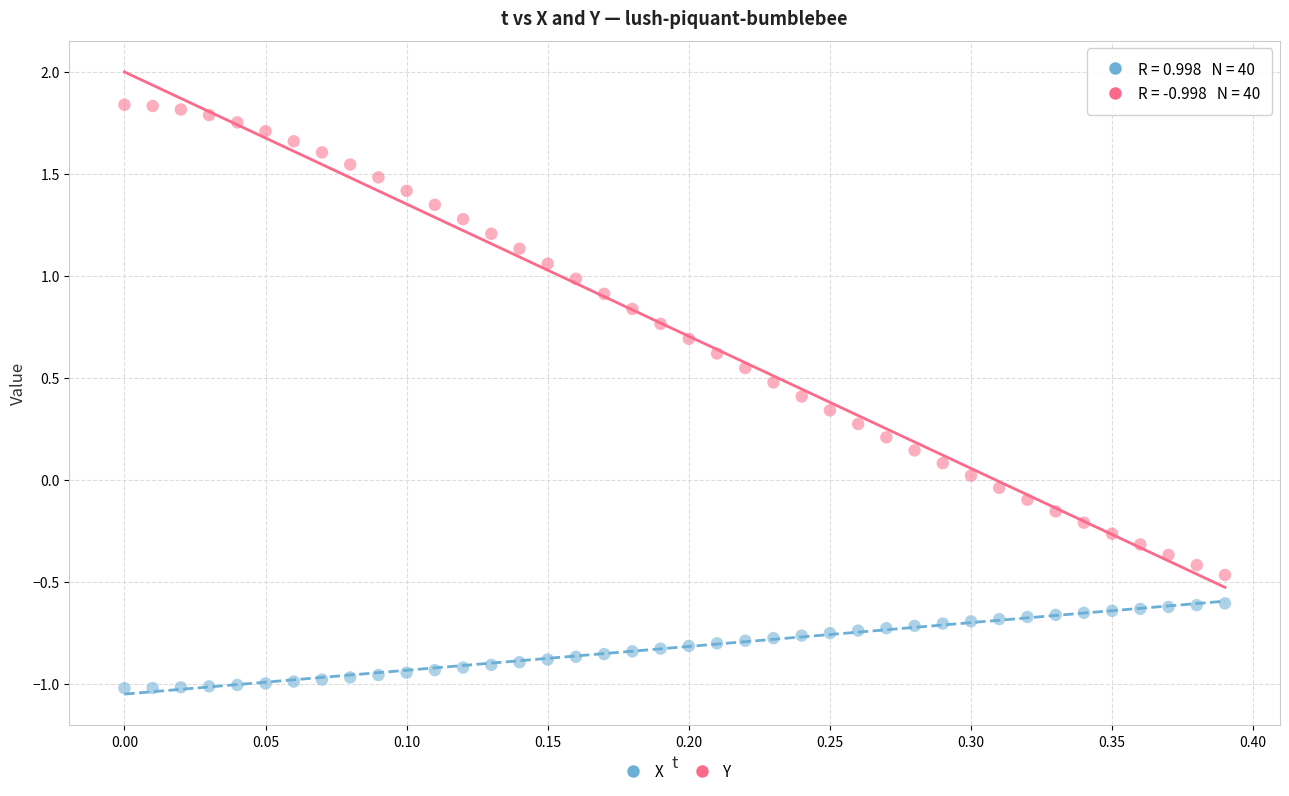

Across all data points, what is the range of X values (max minus min)?

0.4